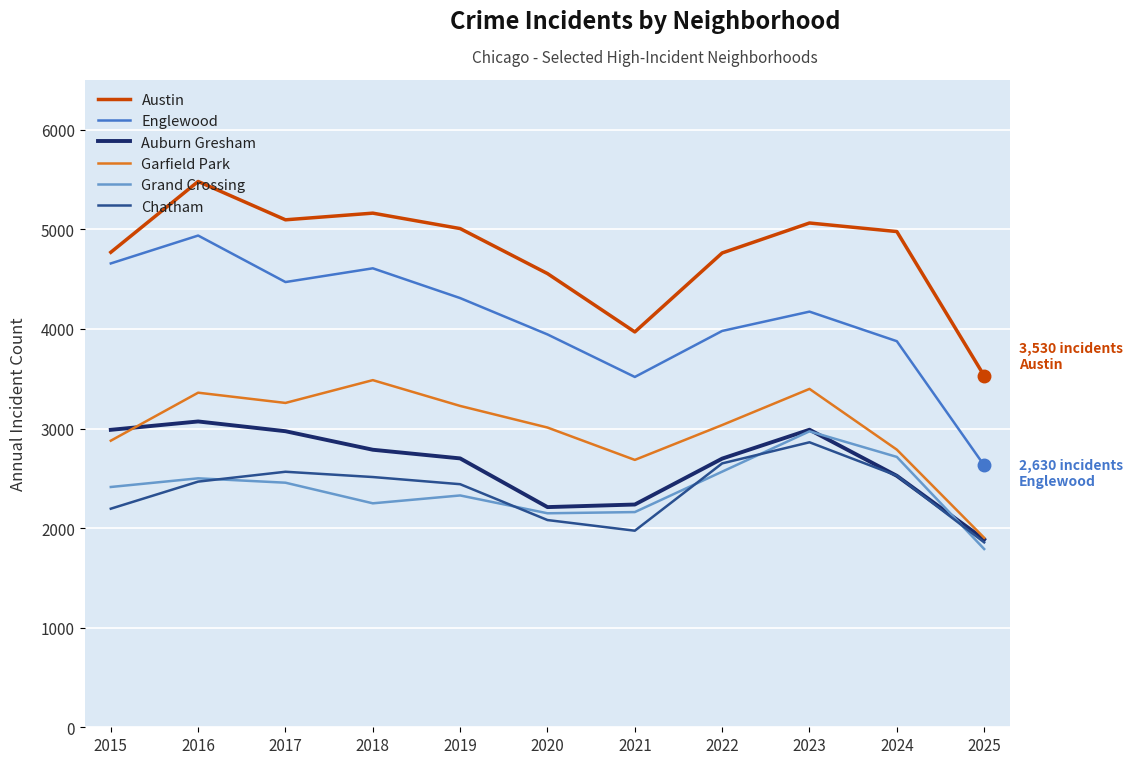

Which series has the largest total across all categories?

Austin